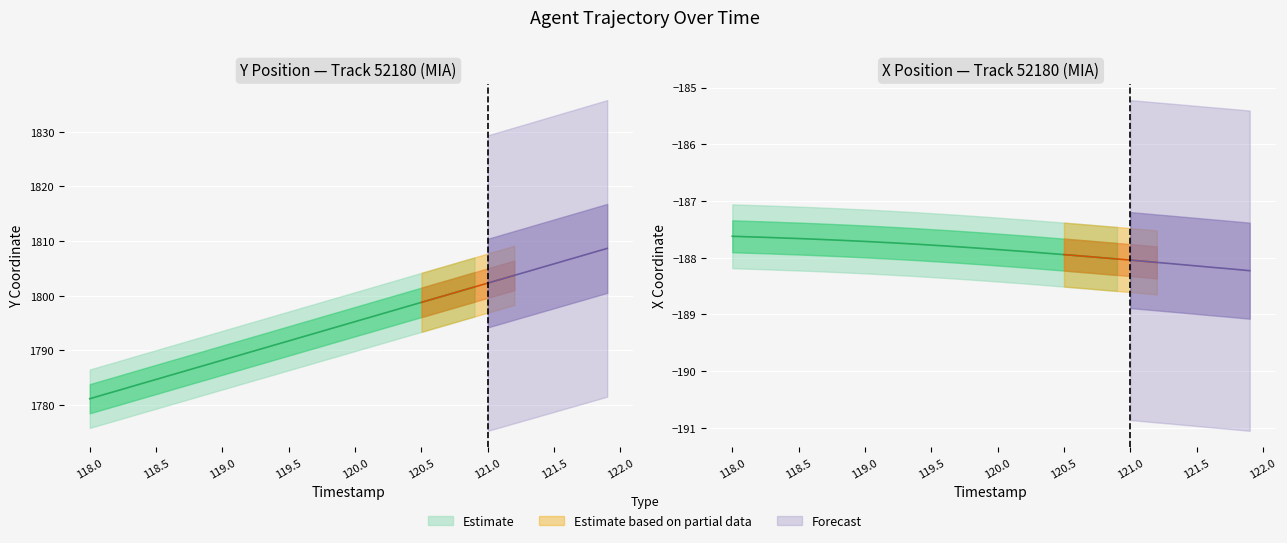

What is the difference between the maximum and second lowest values in the Y series?

26.8